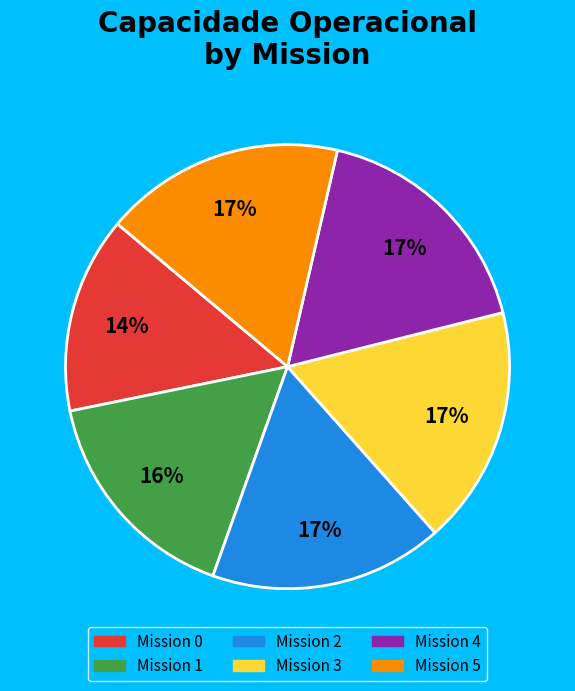

To the nearest percent, what is the difference between the largest and smallest slice percentages?

3%